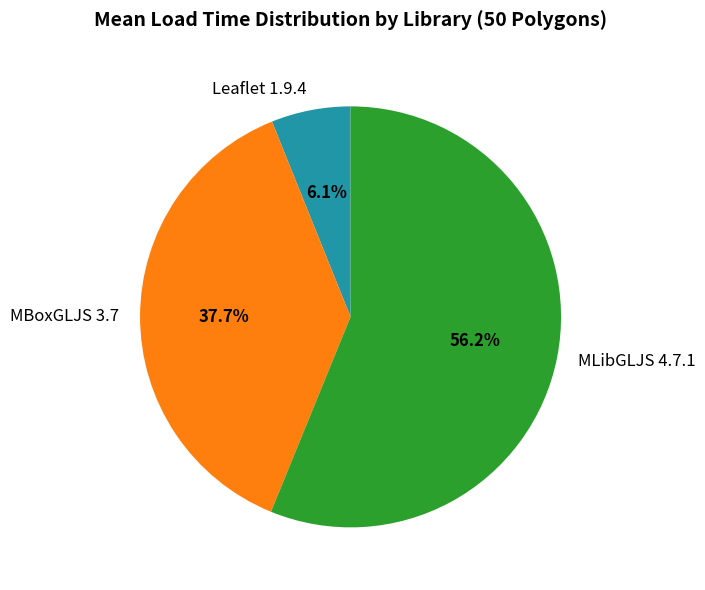

To the nearest percent, what portion does Leaflet 1.9.4 represent?

6%